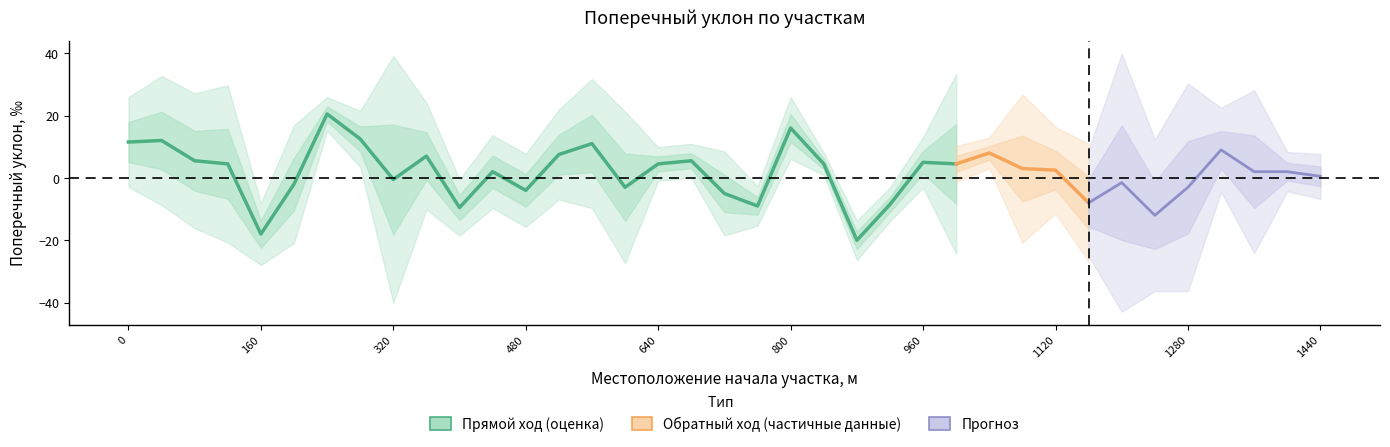

True or false: Поперечный уклон обратный ход, ‰ and Поперечный уклон прямой ход, ‰ intersect in this chart.

True